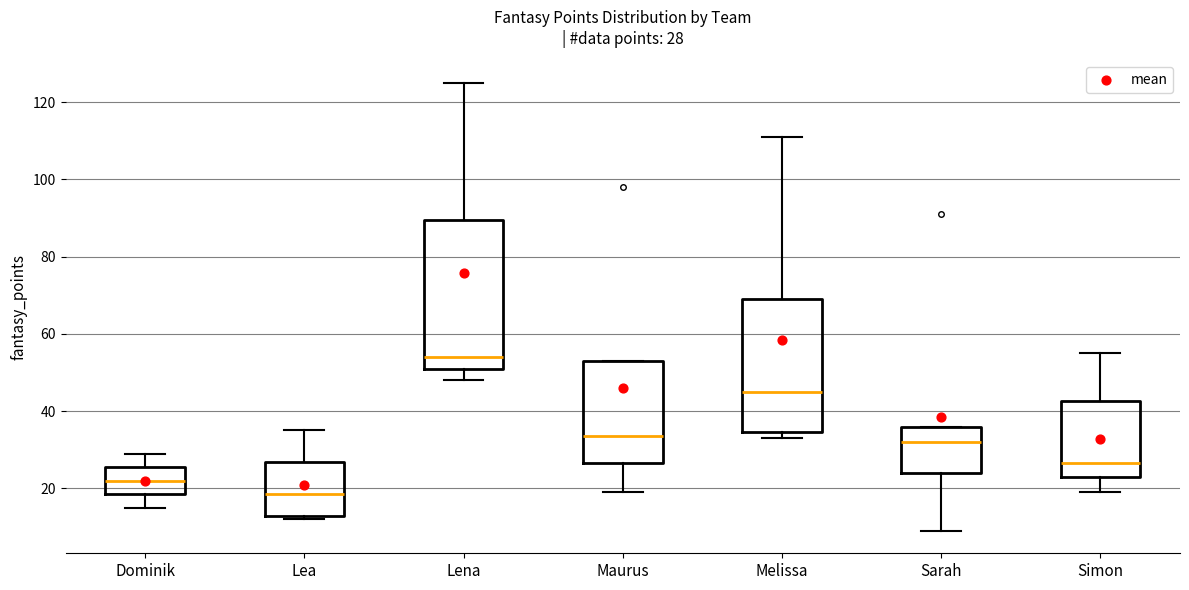

Which box is the tallest, from its lower edge to its upper edge?

Lena